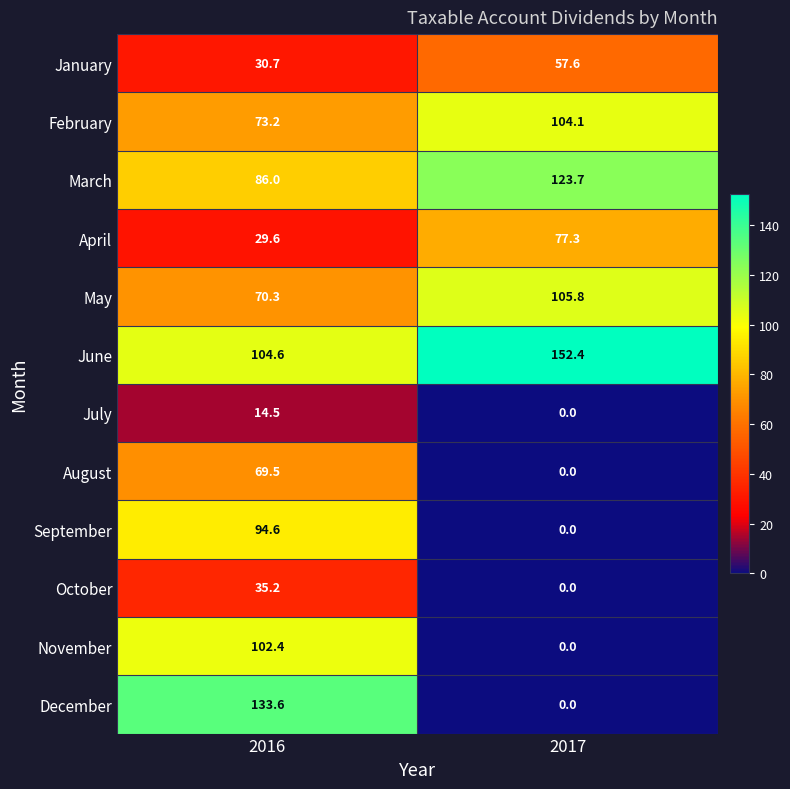

What is the highest value of the January series?

57.6